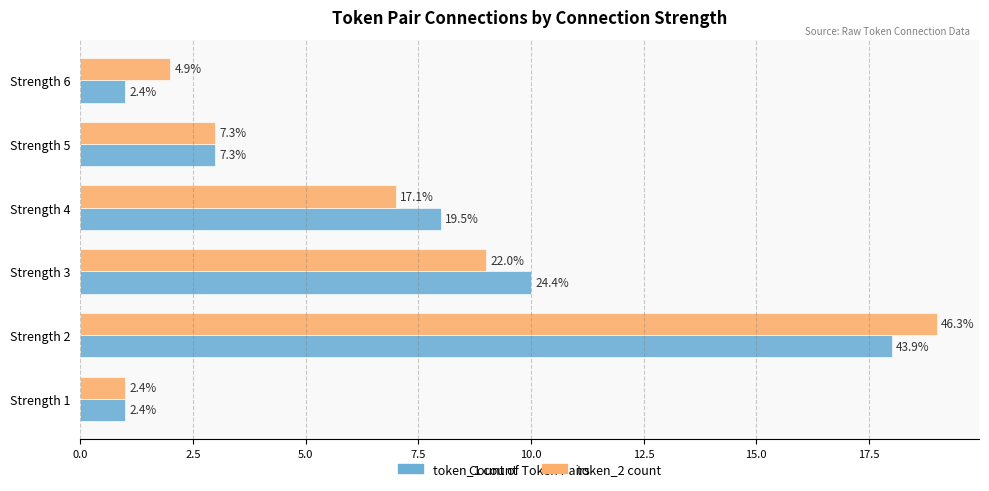

What are all the series names shown in the legend?

token_1 count, token_2 count